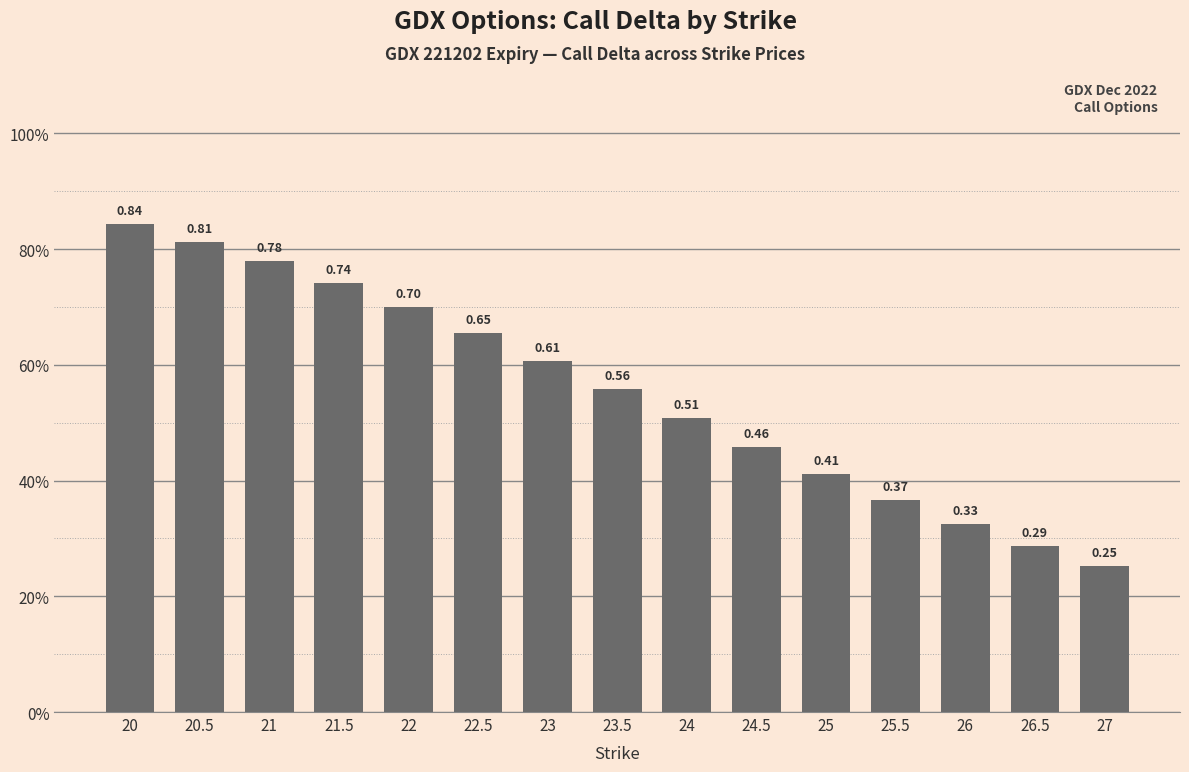

Which label corresponds to the largest value in the chart?

20